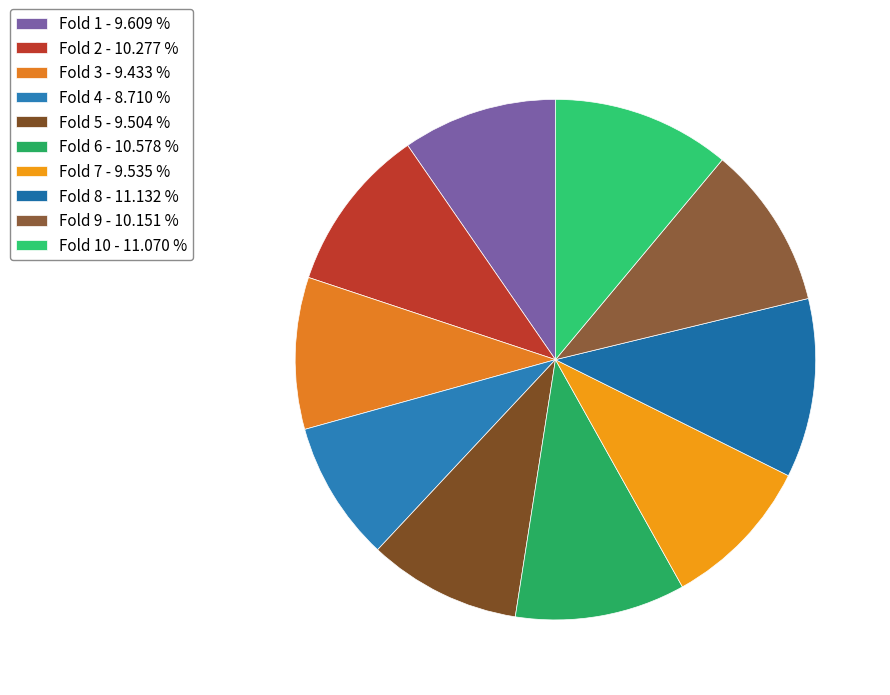

Is there any slice that represents more than half of the pie?

No